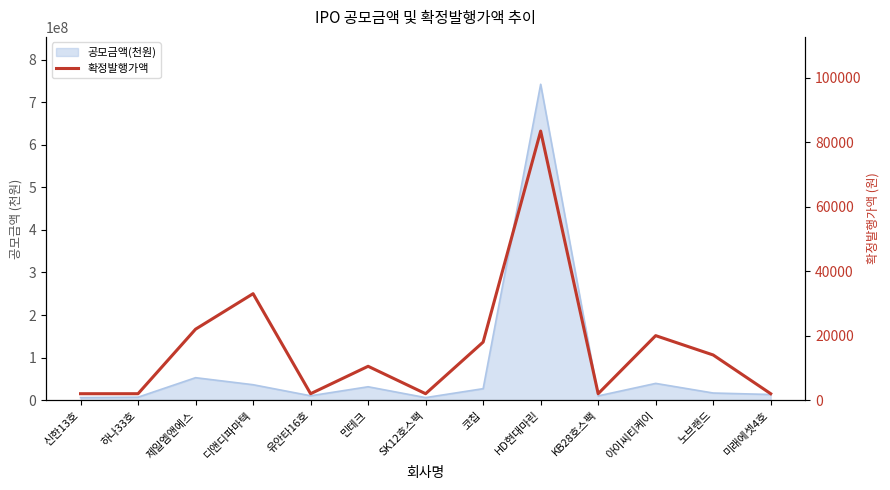

True or false: there are more than 1 points higher than both neighbors.

True